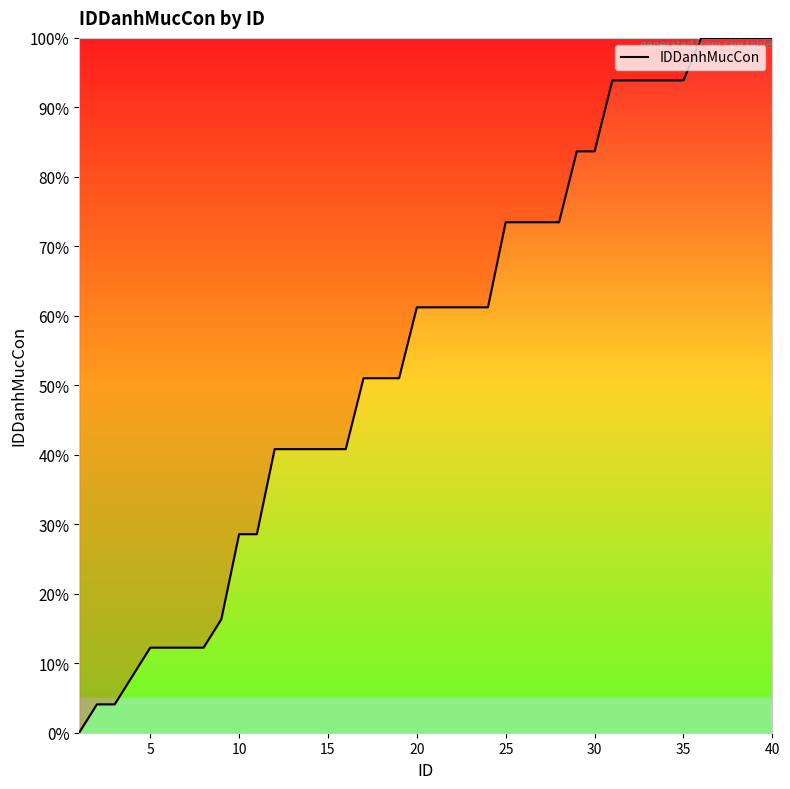

What is the average value?

55.8